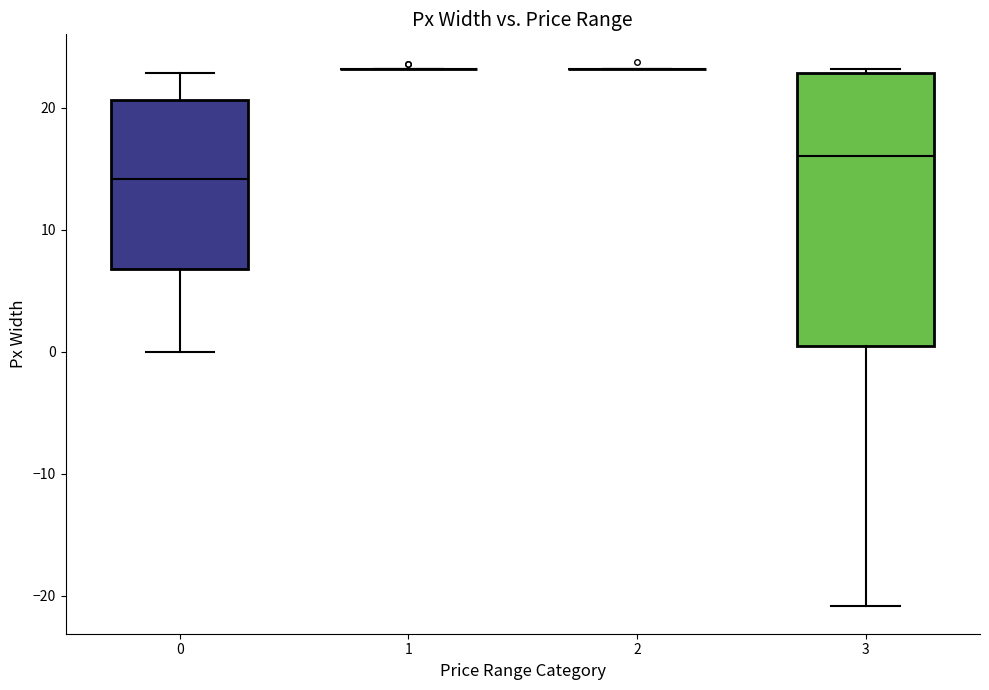

Reading left to right, read every box against the y-axis: the position of its median line, the range the box covers, and the ends of its whiskers. The values are not printed on the chart, so give them approximately, as read against the axis.

0: median 14, box 7 to 21, whiskers 0 to 23
1: box collapsed to a line at 23, whiskers 23 to 23
2: box collapsed to a line at 23, whiskers 23 to 23
3: median 16, box 0 to 23, whiskers -21 to 23 (just above the box's upper edge)